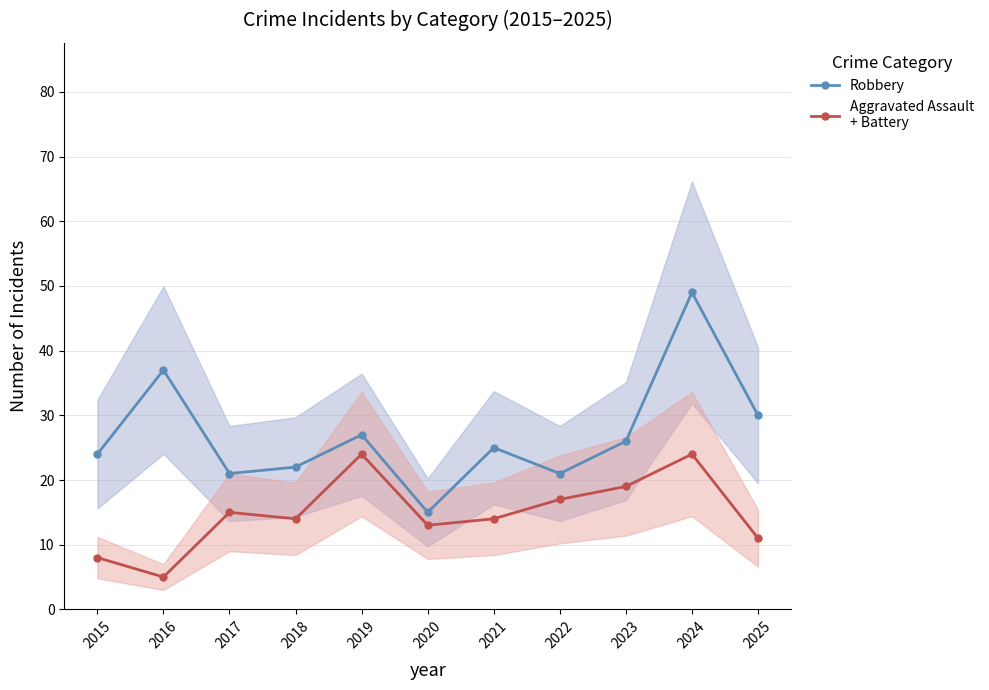

What is the maximum value shown in the chart?

49